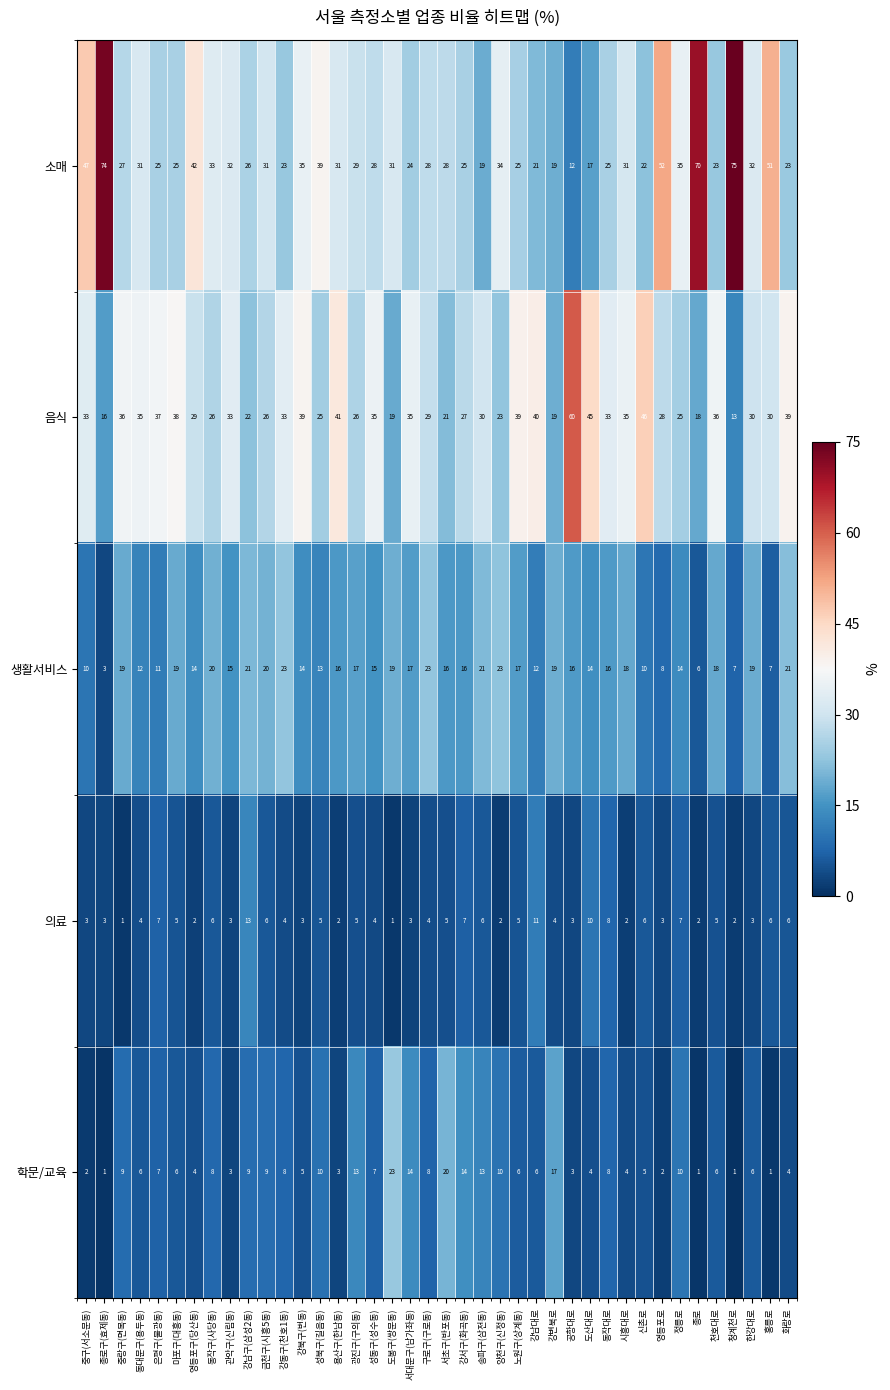

The 음식 series shows 28 at 영등포로. True or false?

True